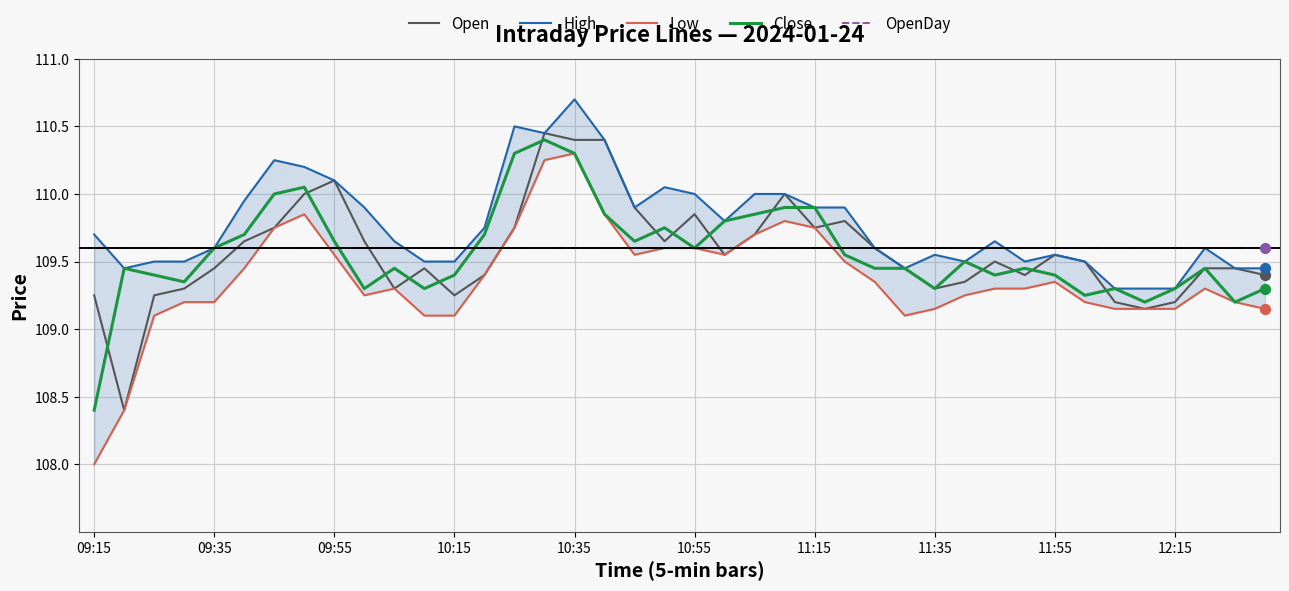

At how many categories does at least one series exceed 109?

40